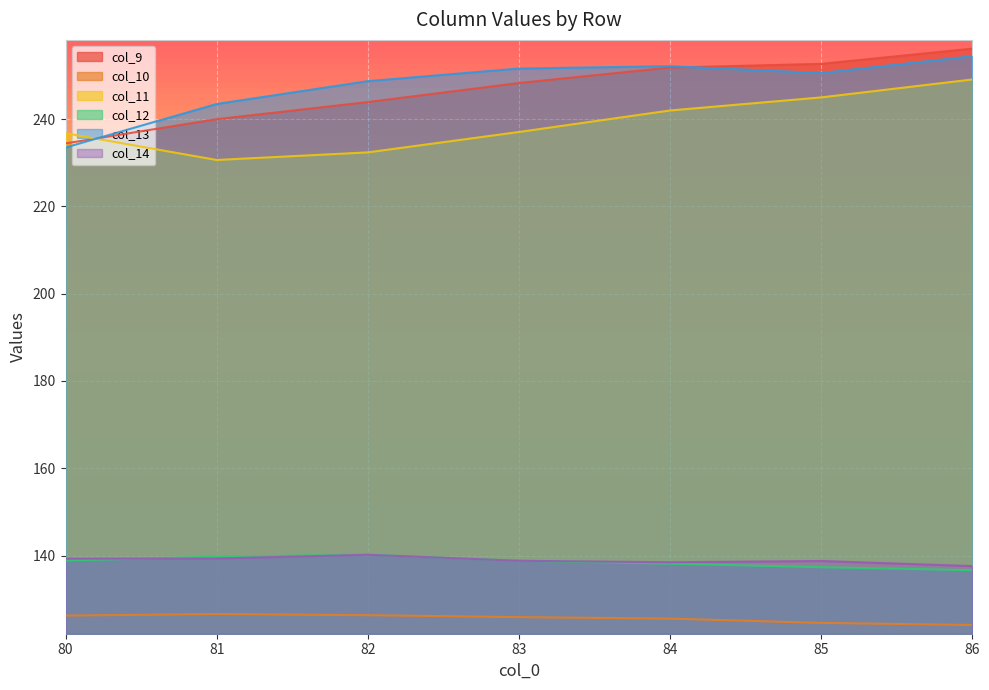

Reading left to right, list all the values displayed in this chart.

col_9: 80=234.4	81=240.0	82=243.9	83=248.3	84=251.8	85=252.7	86=256.2
col_10: 80=126.2	81=126.6	82=126.3	83=125.9	84=125.5	85=124.6	86=124.1
col_11: 80=236.8	81=230.6	82=232.4	83=237.1	84=242.0	85=245.0	86=249.1
col_12: 80=138.9	81=139.7	82=140.2	83=138.8	84=138.1	85=137.3	86=136.6
col_13: 80=233.5	81=243.5	82=248.7	83=251.6	84=252.1	85=250.6	86=254.4
col_14: 80=139.3	81=139.3	82=140.2	83=138.8	84=138.5	85=138.8	86=137.6